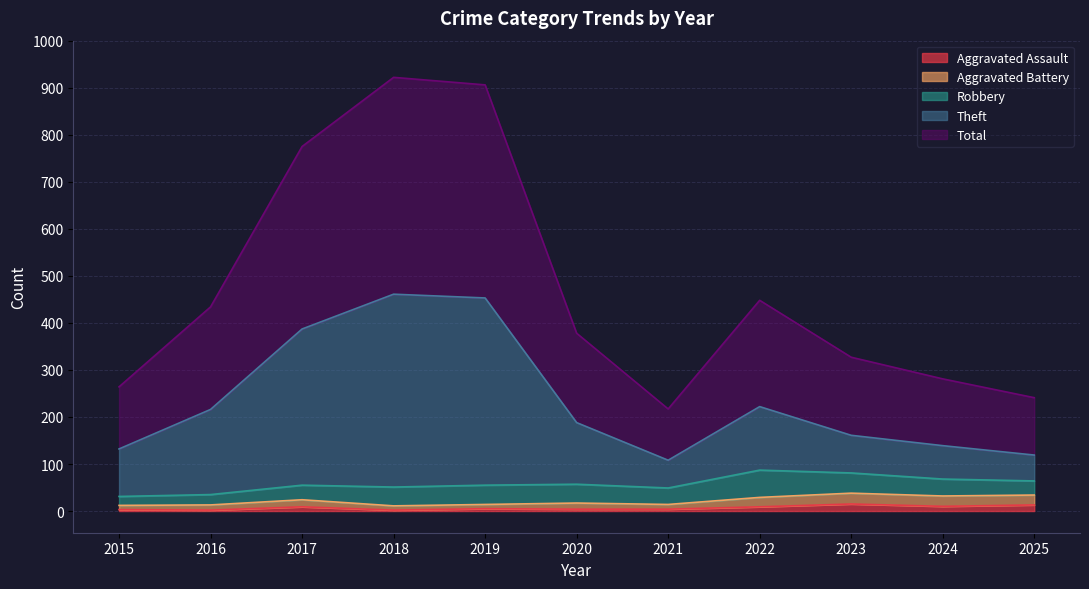

At how many categories does at least one series exceed 283?

7